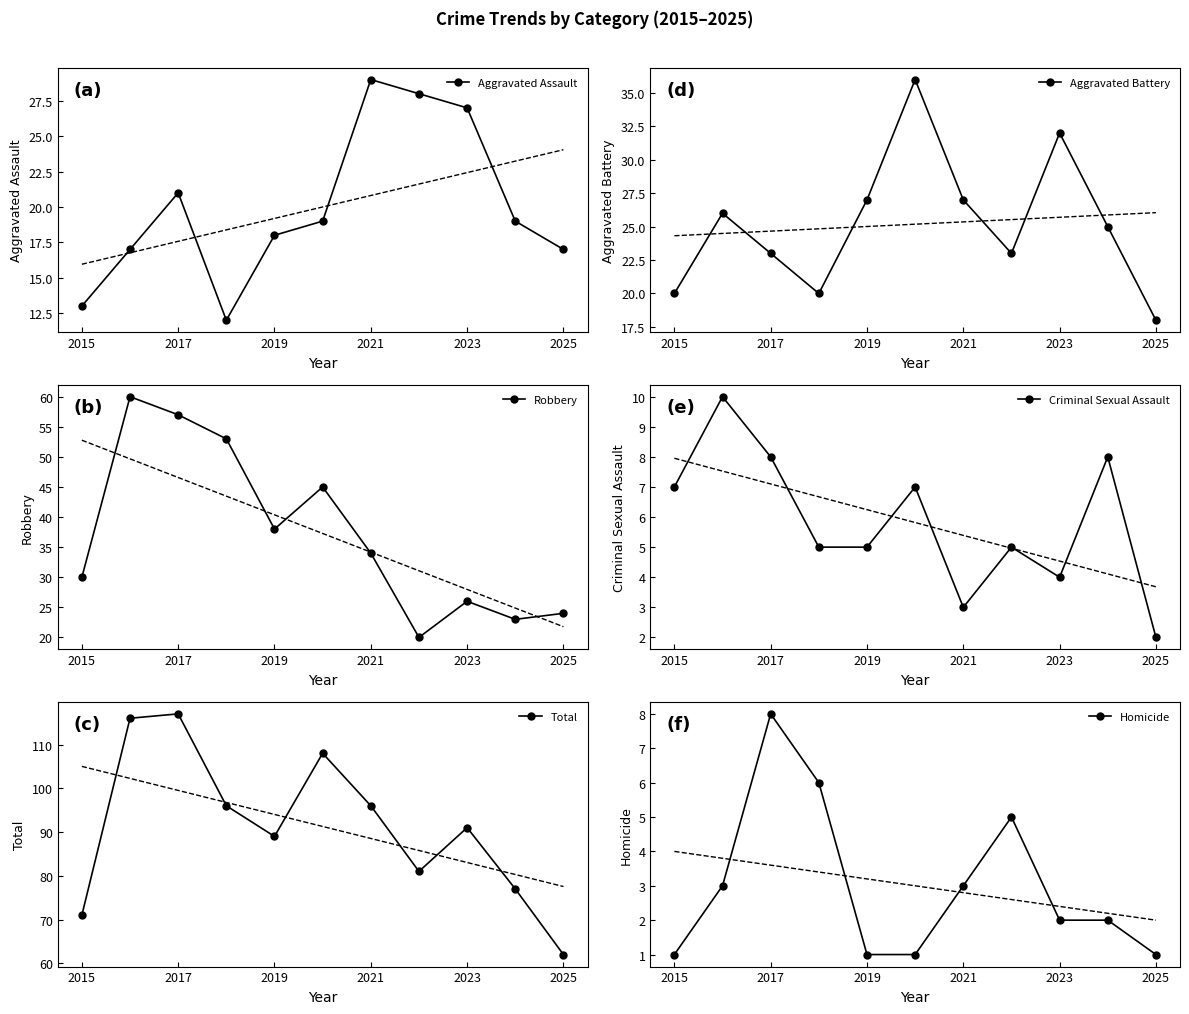

Which category has the highest value in the Total series?

2017